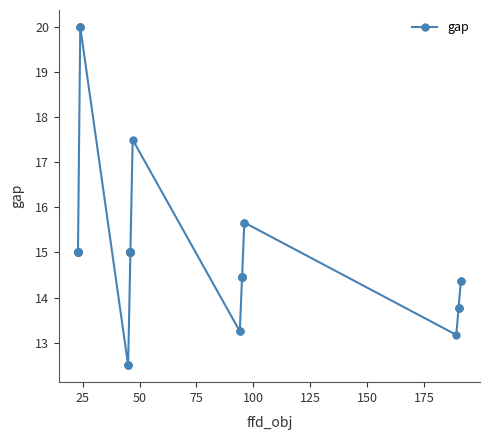

What is the difference between the maximum and minimum values?

7.5